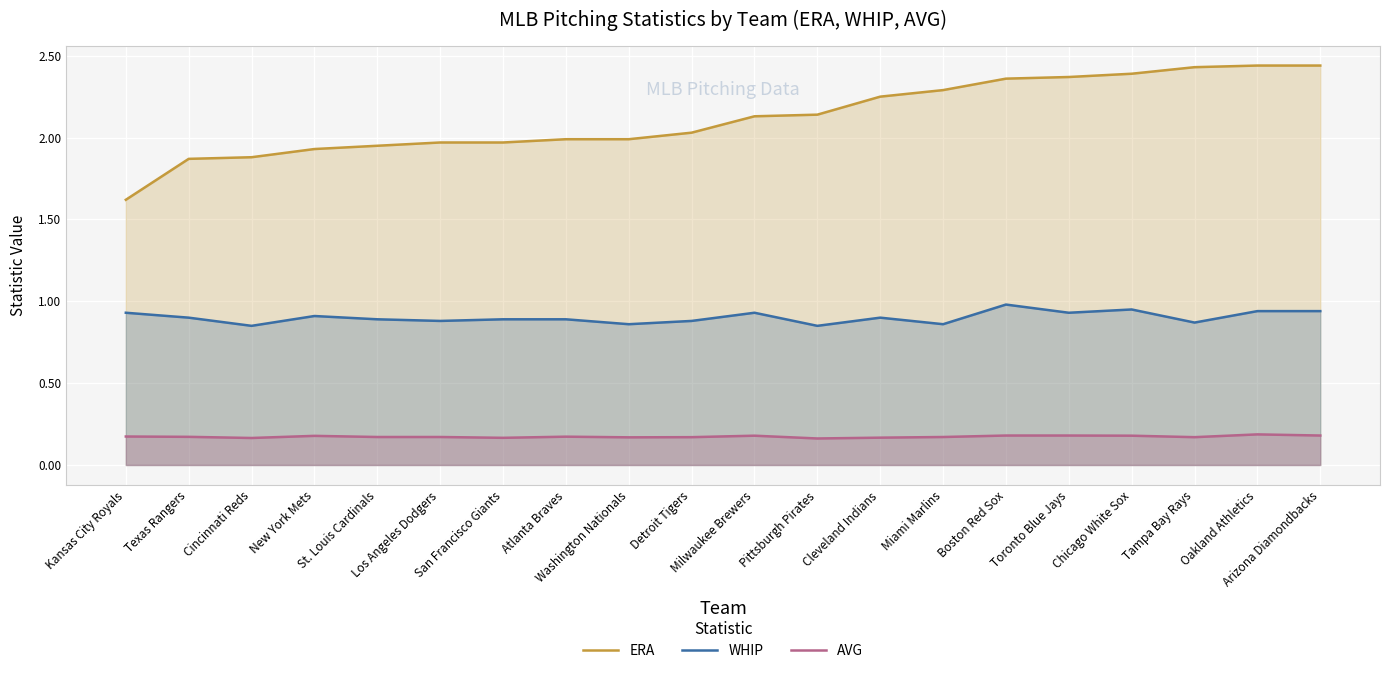

Which category has the highest value across all series?

Oakland Athletics